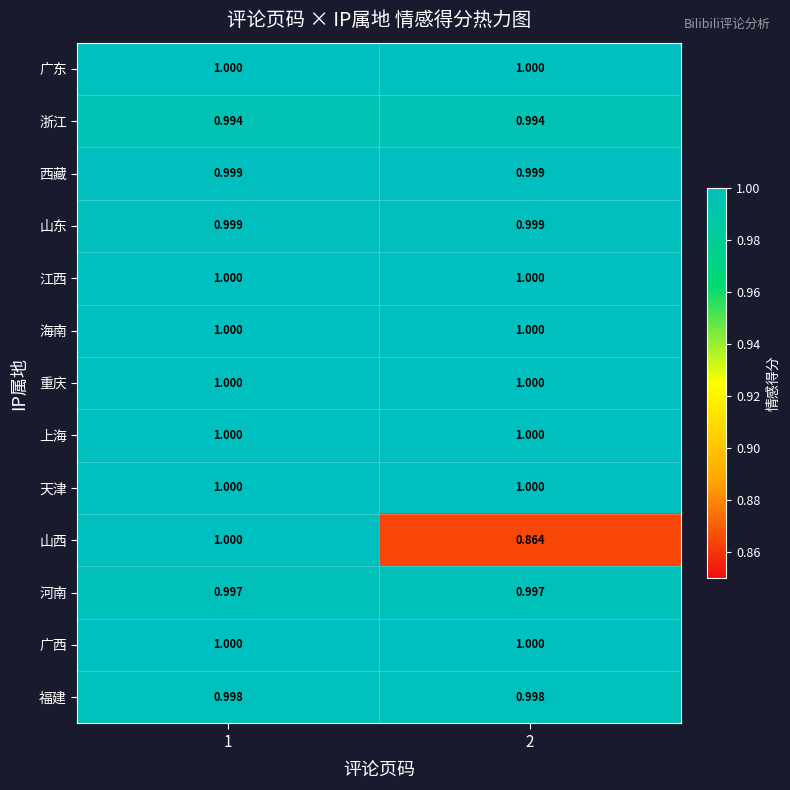

Which series has the largest range (max minus min)?

山西